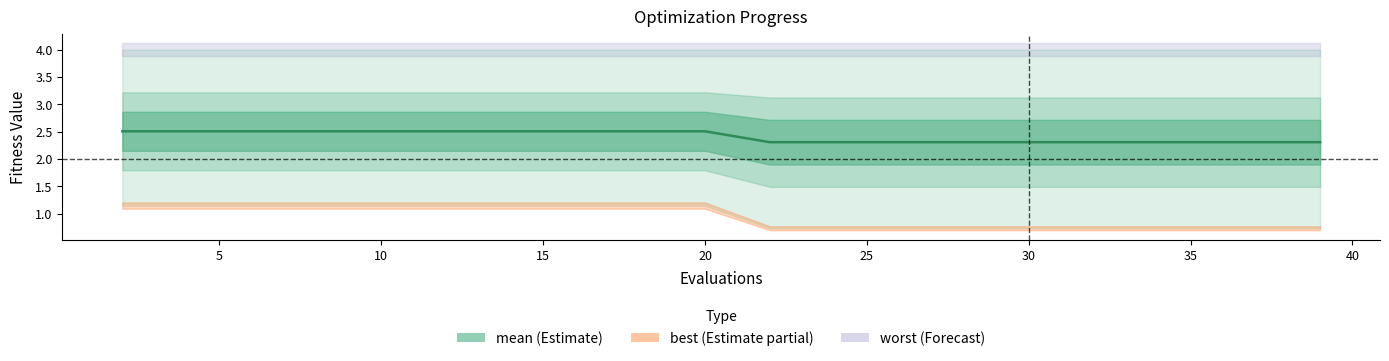

Reading right to left, list all the values displayed in this chart.

mean: 19=2.3	18=2.3	17=2.3	16=2.3	15=2.3	14=2.3	13=2.3	12=2.3	11=2.3	10=2.3	9=2.5	8=2.5	7=2.5	6=2.5	5=2.5	4=2.5	3=2.5	2=2.5	1=2.5	0=2.5
best: 19=0.7	18=0.7	17=0.7	16=0.7	15=0.7	14=0.7	13=0.7	12=0.7	11=0.7	10=0.7	9=1.1	8=1.1	7=1.1	6=1.1	5=1.1	4=1.1	3=1.1	2=1.1	1=1.1	0=1.1
worst: 19=4.0	18=4.0	17=4.0	16=4.0	15=4.0	14=4.0	13=4.0	12=4.0	11=4.0	10=4.0	9=4.0	8=4.0	7=4.0	6=4.0	5=4.0	4=4.0	3=4.0	2=4.0	1=4.0	0=4.0